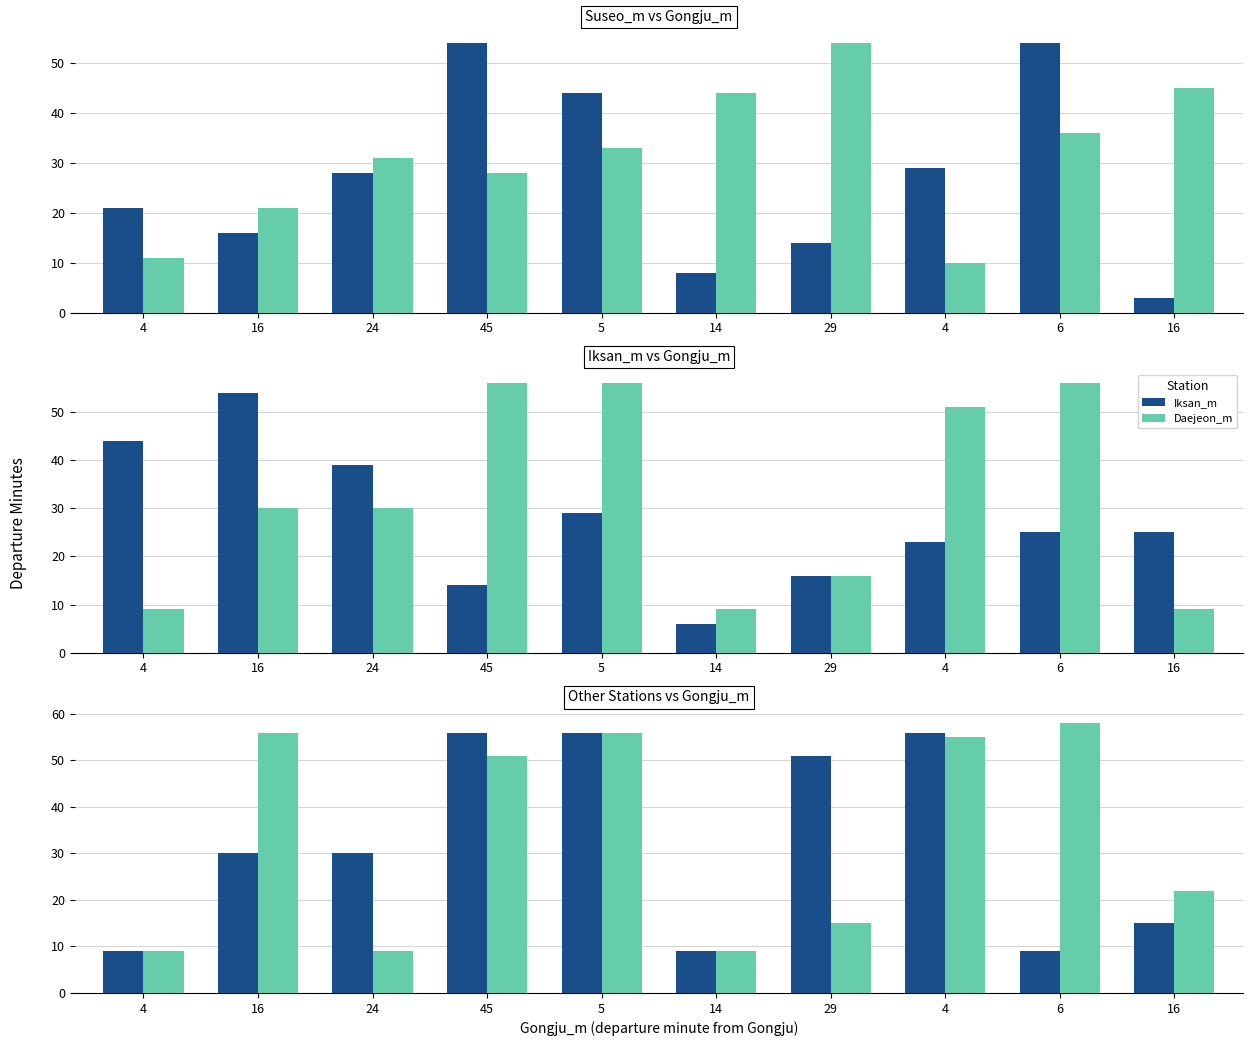

Are the bars grouped side by side (vs. stacked)?

Yes